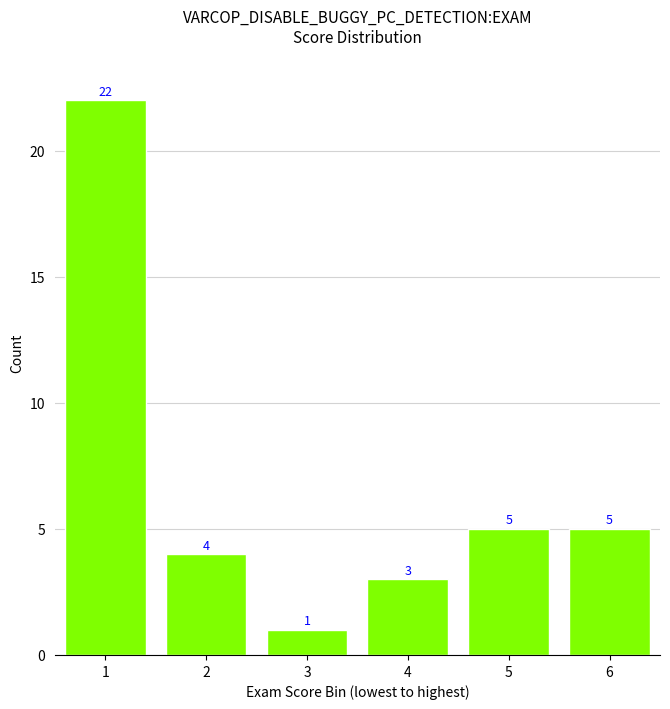

Reading left to right, what are all the values shown in this chart?

22	4	1	3	5	5